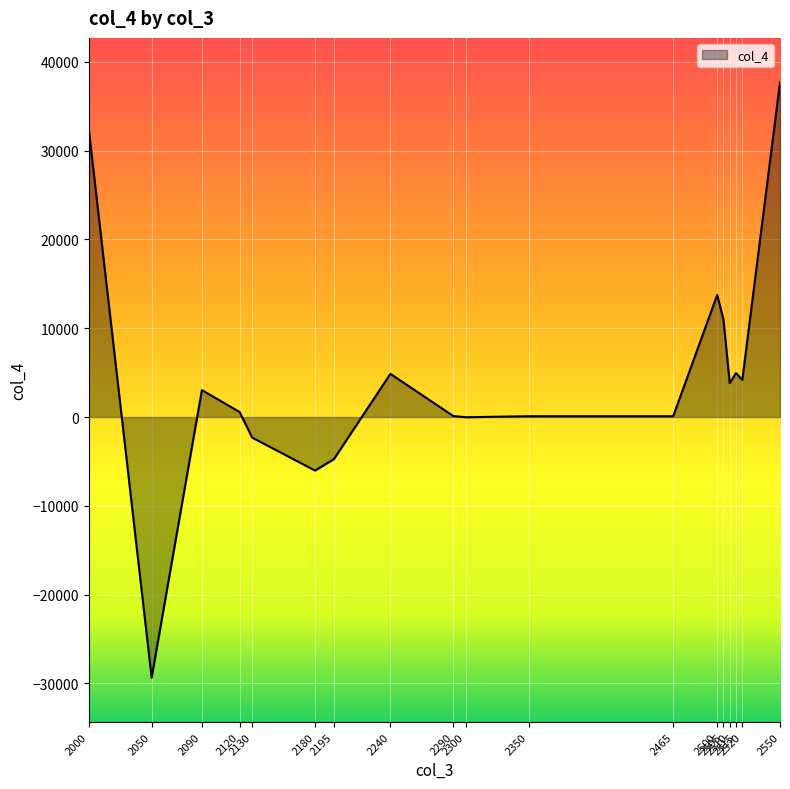

What is the difference between the maximum and minimum values?

67025